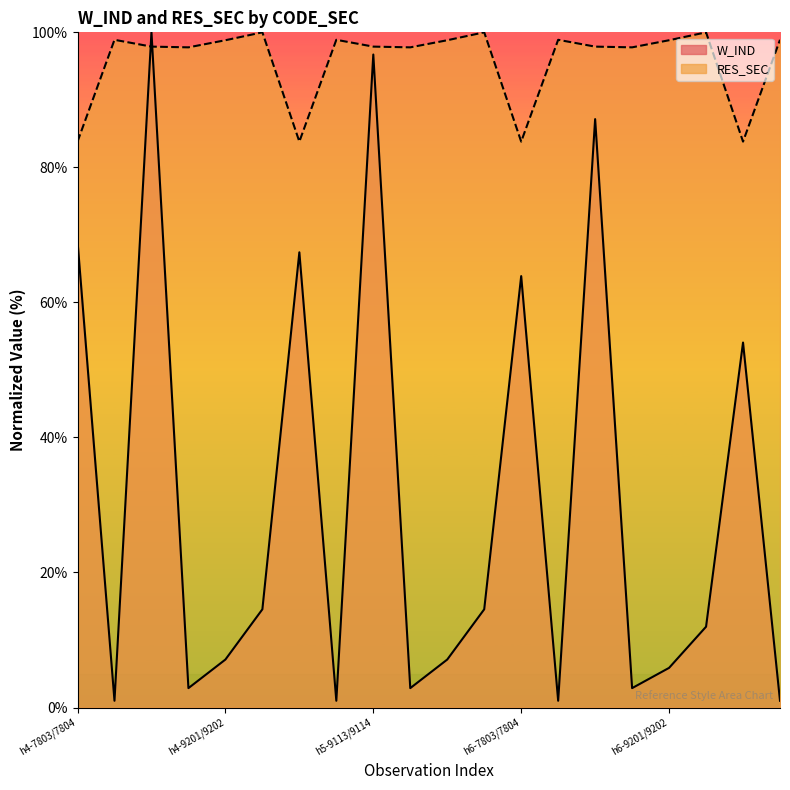

Reading left to right, transcribe all the data shown in this chart.

W_IND: h4-7803/7804=69.1	h4-7803/9208=1.0	h4-9113/9114=100.0	h4-9201/9104=2.9	h4-9201/9202=7.1	h4-9201/9311=14.5	h5-7803/7804=67.4	h5-7803/9208=1.0	h5-9113/9114=96.7	h5-9201/9104=2.9	h5-9201/9202=7.1	h5-9201/9311=14.5	h6-7803/7804=63.9	h6-7803/9208=1.0	h6-9113/9114=87.1	h6-9201/9104=2.9	h6-9201/9202=5.9	h6-9201/9311=12.0	h7-7803/7804=54.1	h7-7803/9208=1.0
RES_SEC: h4-7803/7804=83.8	h4-7803/9208=98.9	h4-9113/9114=97.9	h4-9201/9104=97.8	h4-9201/9202=98.8	h4-9201/9311=100.0	h5-7803/7804=83.8	h5-7803/9208=98.9	h5-9113/9114=97.9	h5-9201/9104=97.8	h5-9201/9202=98.8	h5-9201/9311=100.0	h6-7803/7804=83.8	h6-7803/9208=98.9	h6-9113/9114=97.9	h6-9201/9104=97.8	h6-9201/9202=98.8	h6-9201/9311=100.0	h7-7803/7804=83.8	h7-7803/9208=98.9